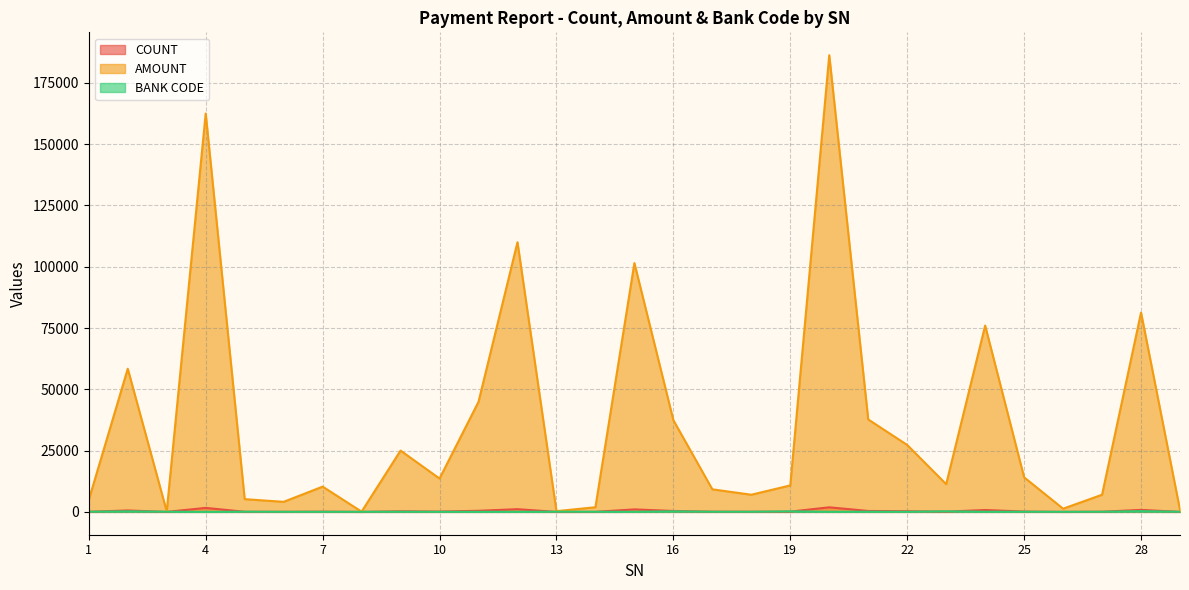

Read the COUNT value at 18, to the nearest 100.

100